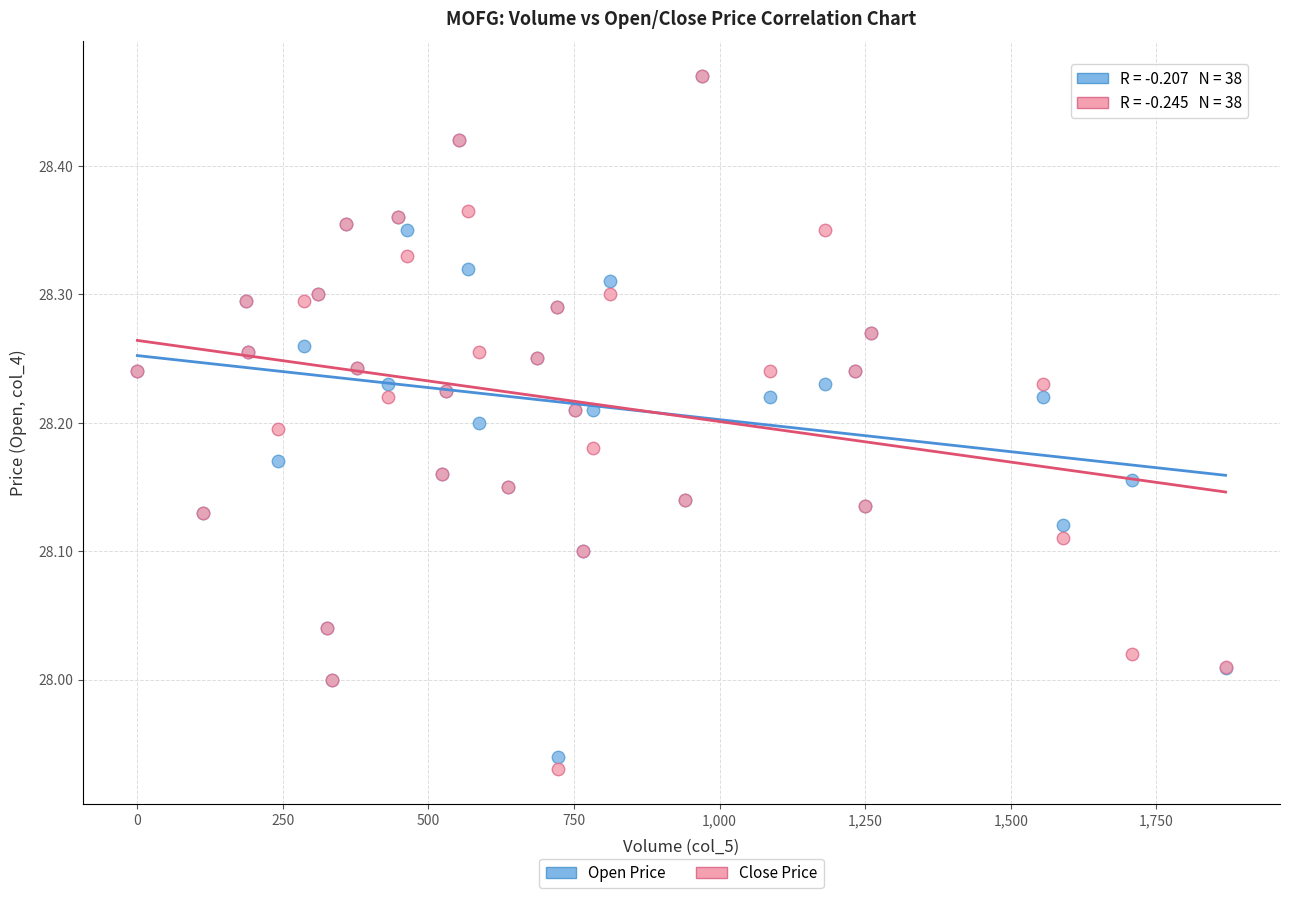

What are all the series names shown in the legend?

Open Price, Close Price